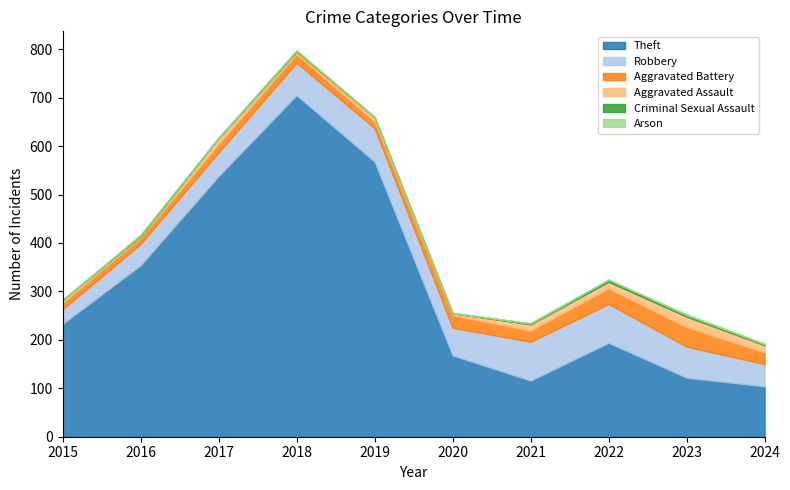

How many lines are shown in the chart?

6